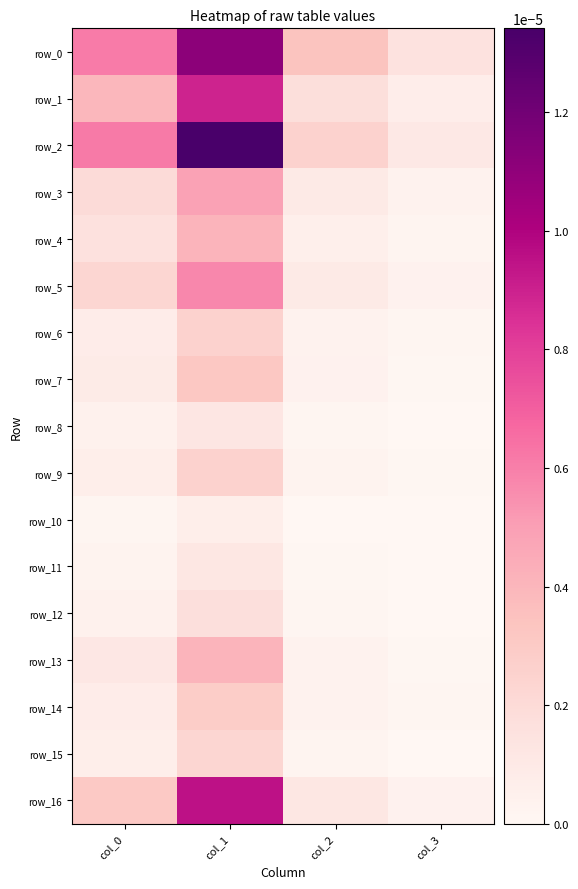

Which series changed the most between col_0 and col_2?

row_2